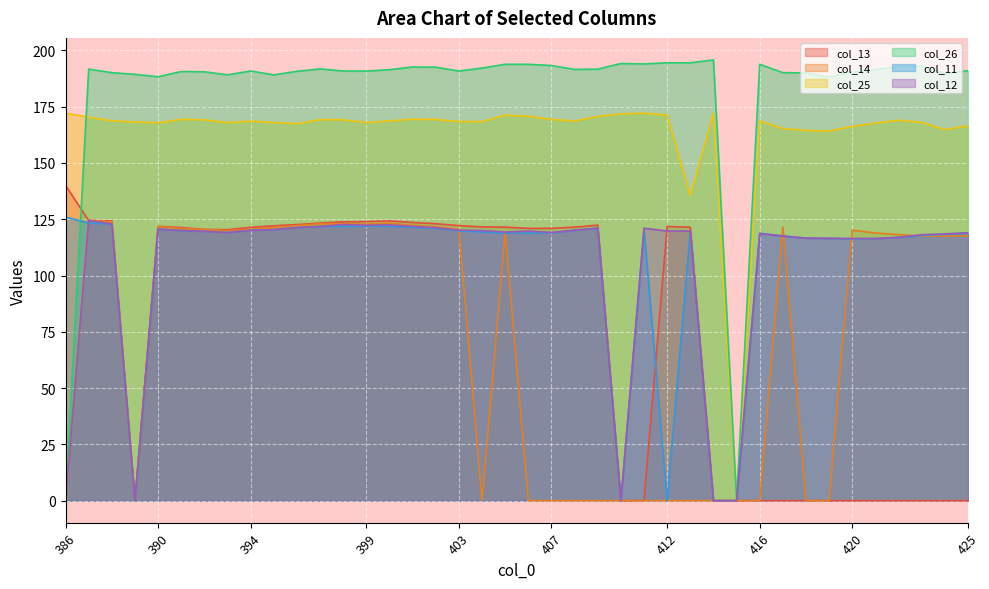

What value does the col_25 series have at 402?

169.3